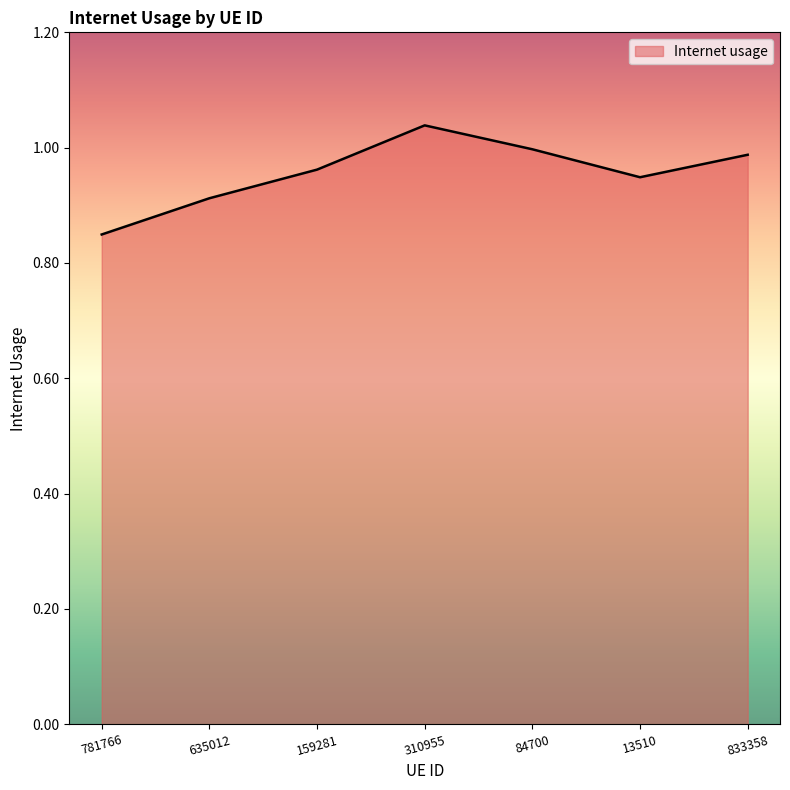

How many interior local peaks (higher than both neighbors) does the data have?

1